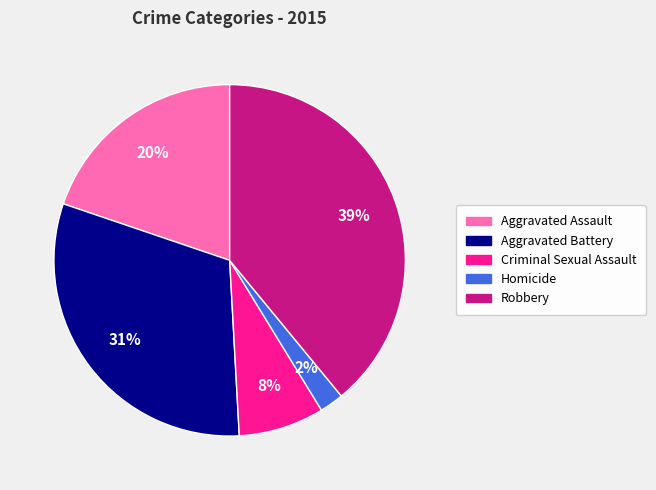

To the nearest percent, what is the average slice percentage?

20%